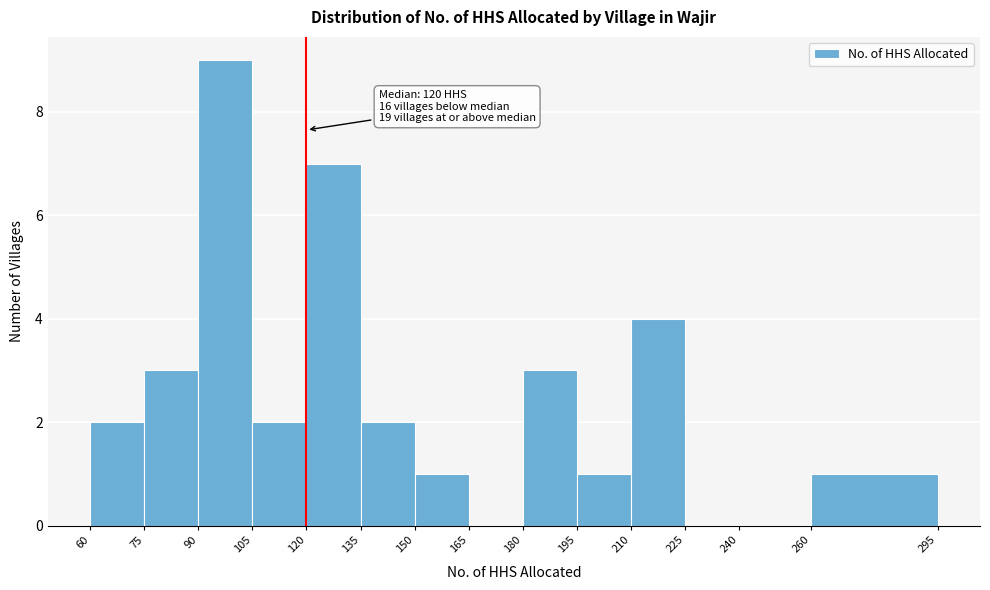

Which range on the x-axis has the tallest bar?

90 to 105